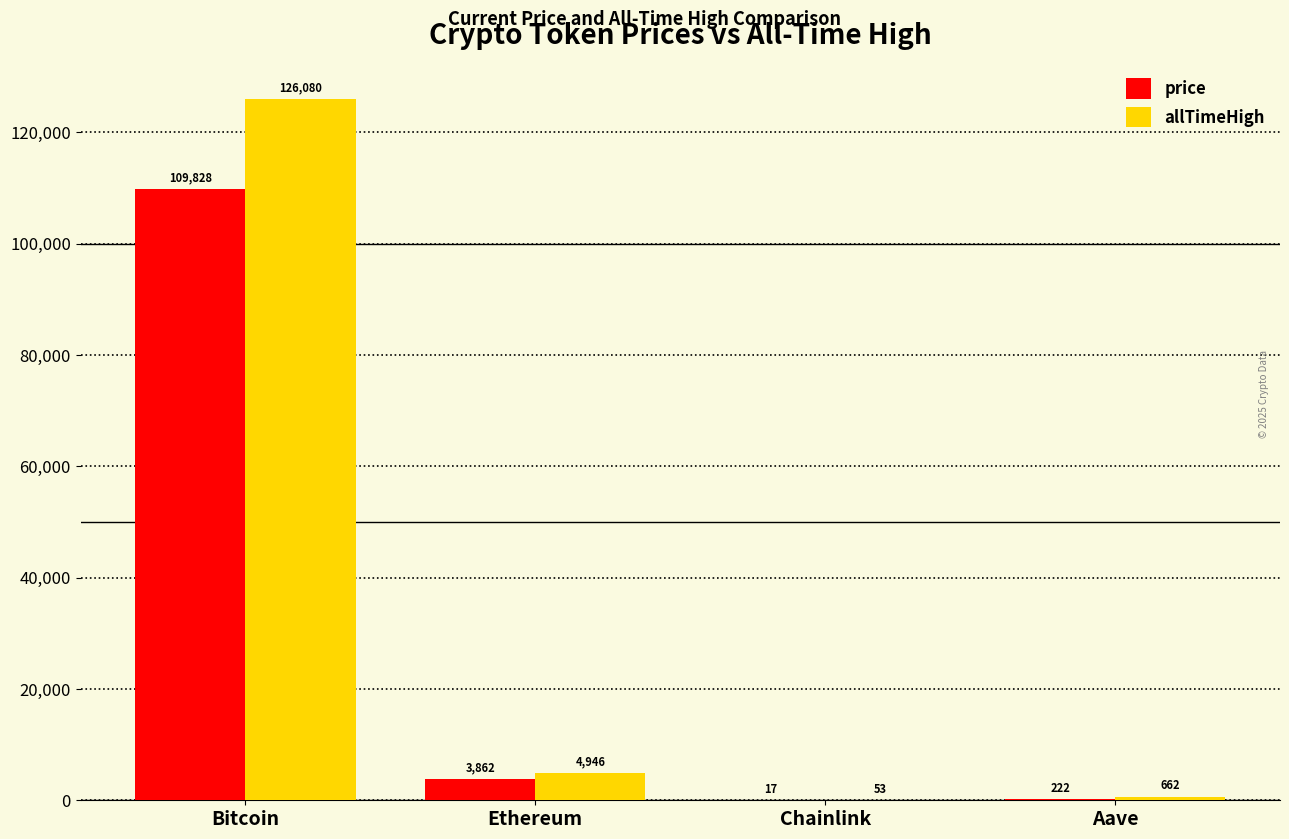

Is the value of price at Chainlink greater than the value of allTimeHigh at Aave?

No